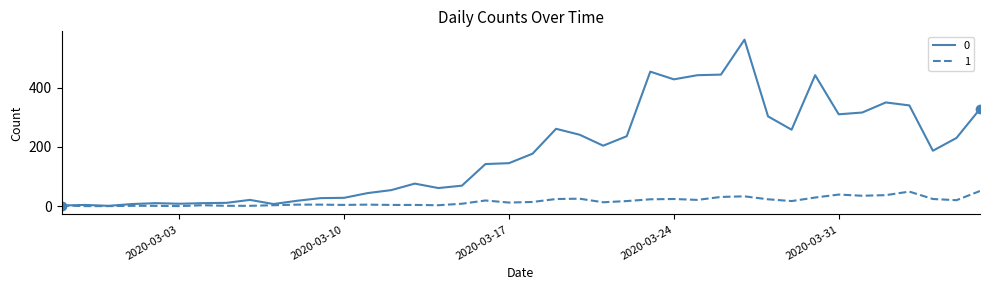

Rank the series by their maximum value, from highest to lowest.

0, 1